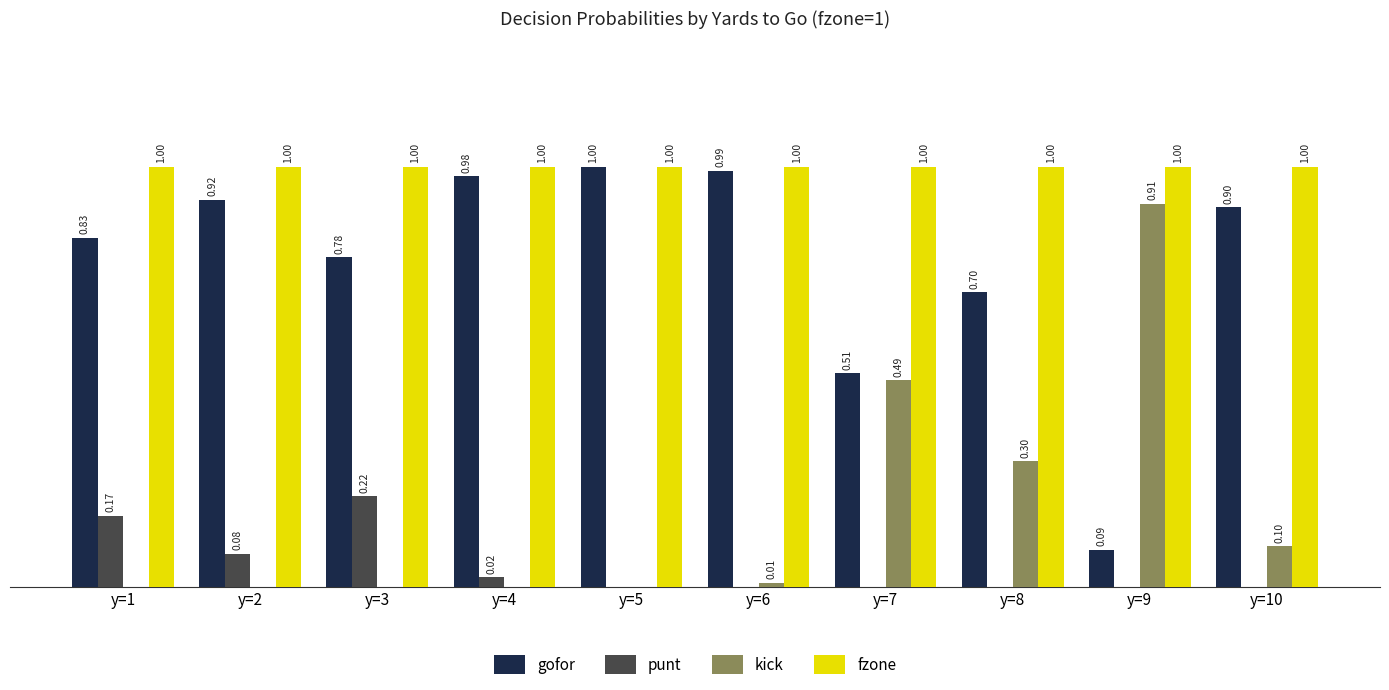

Is the value of kick at y=9 greater than the value of gofor at y=3?

Yes